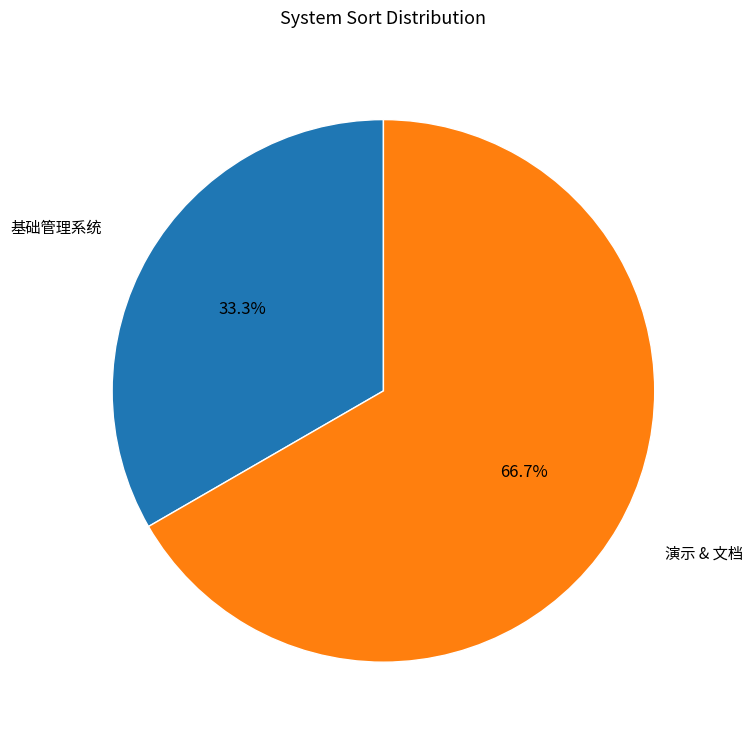

Is there a majority slice in this chart?

Yes